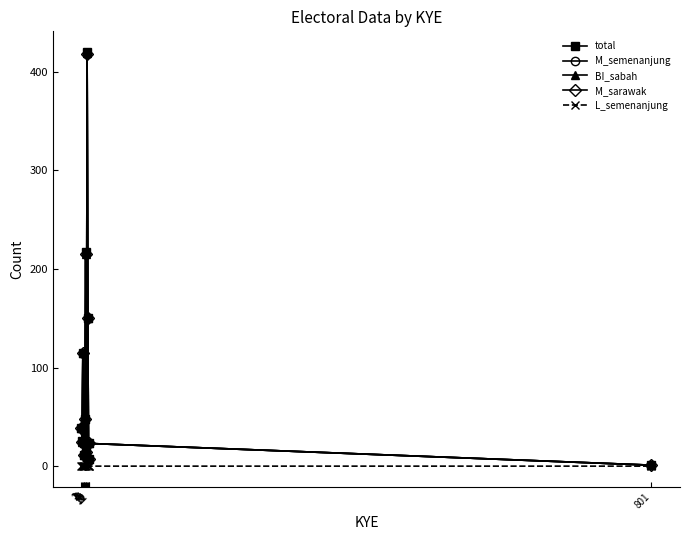

Is this an area chart (filled region under the line)?

No